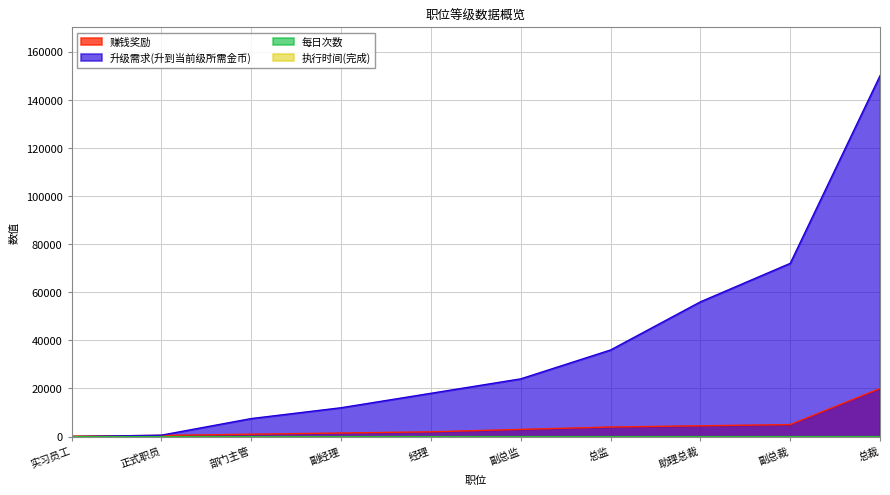

What is the spread (max minus min) of values at 部门主管?

7498